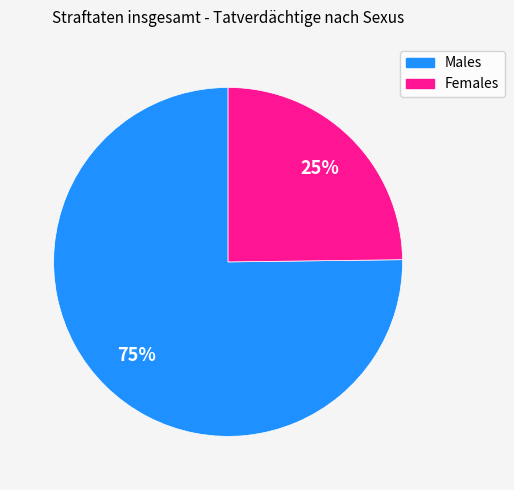

Count the number of slices in the pie.

2